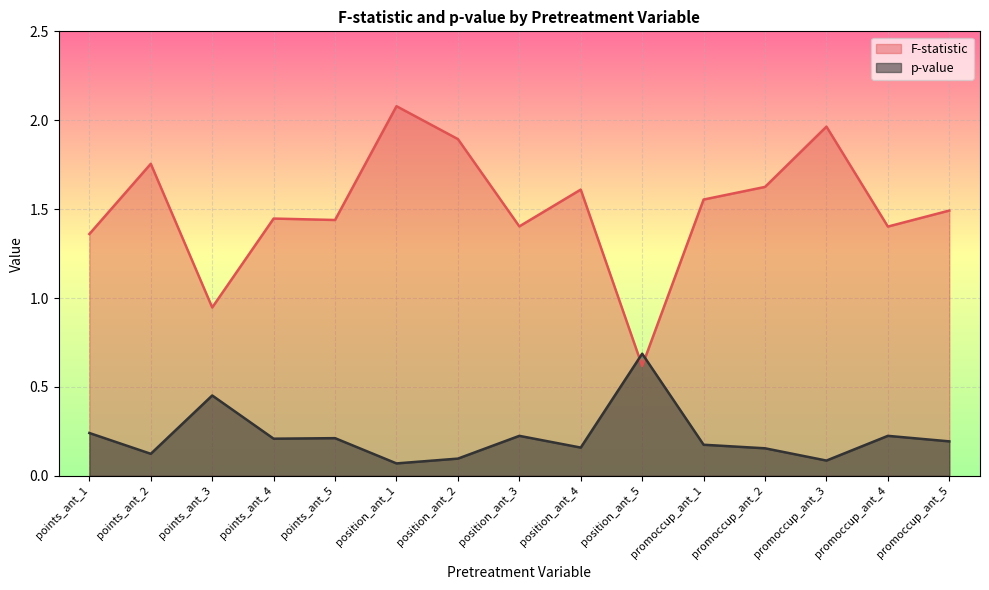

What is the label of the 15th point from the right?

points_ant_1